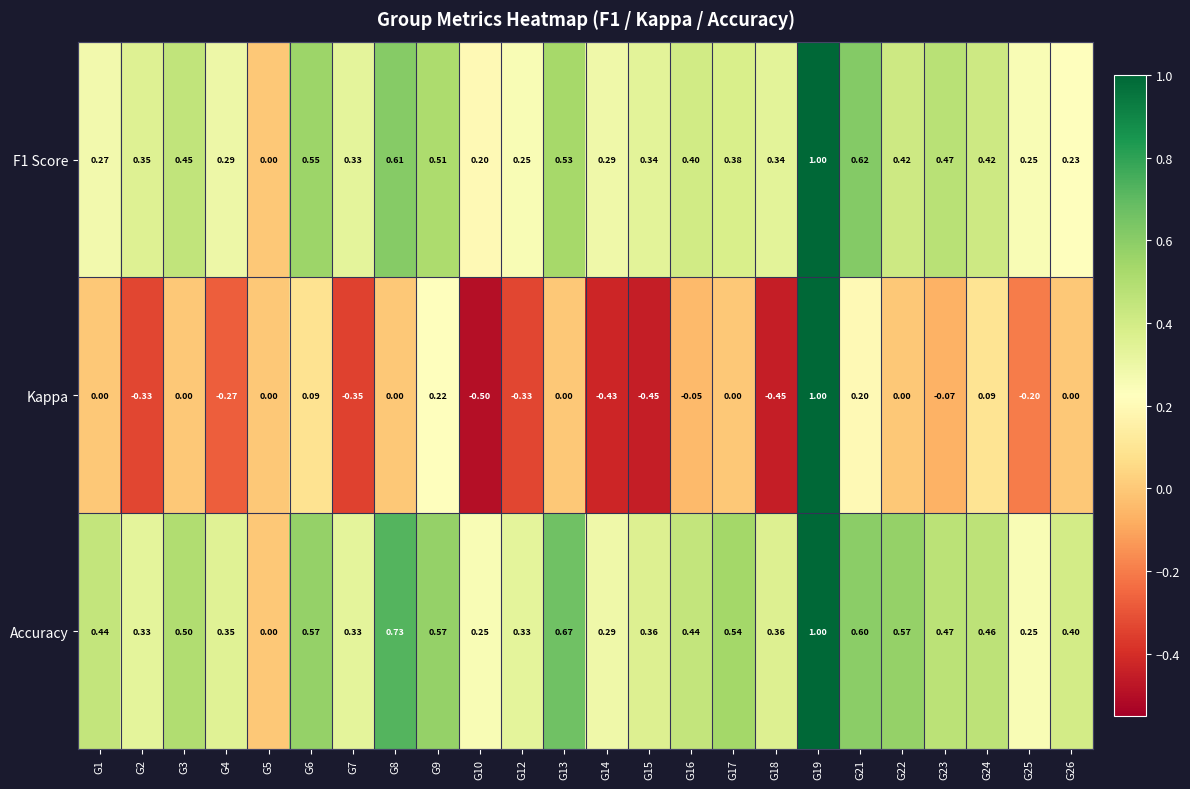

Which series changed the most between G2 and G16?

Kappa